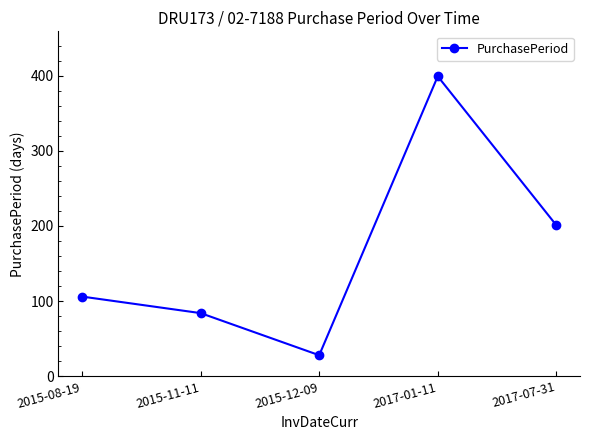

True or false: the data has more than 1 interior local peaks.

False